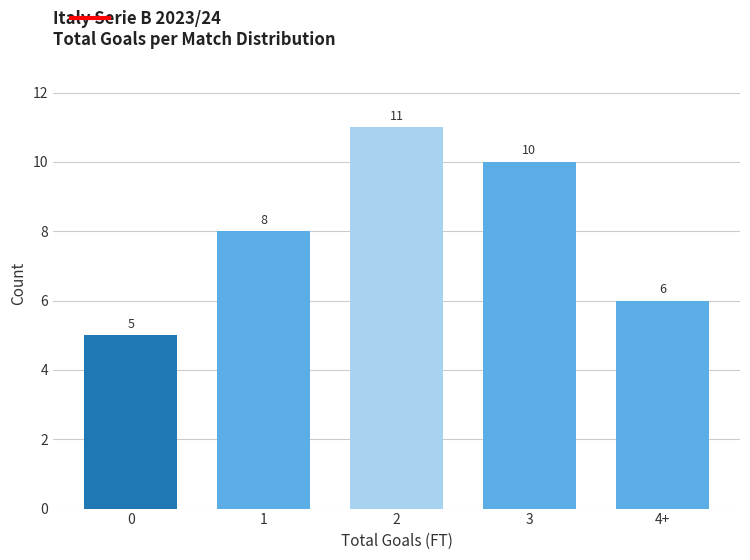

Reading left to right, extract all data points from this chart.

0=5	1=8	2=11	3=10	4+=6